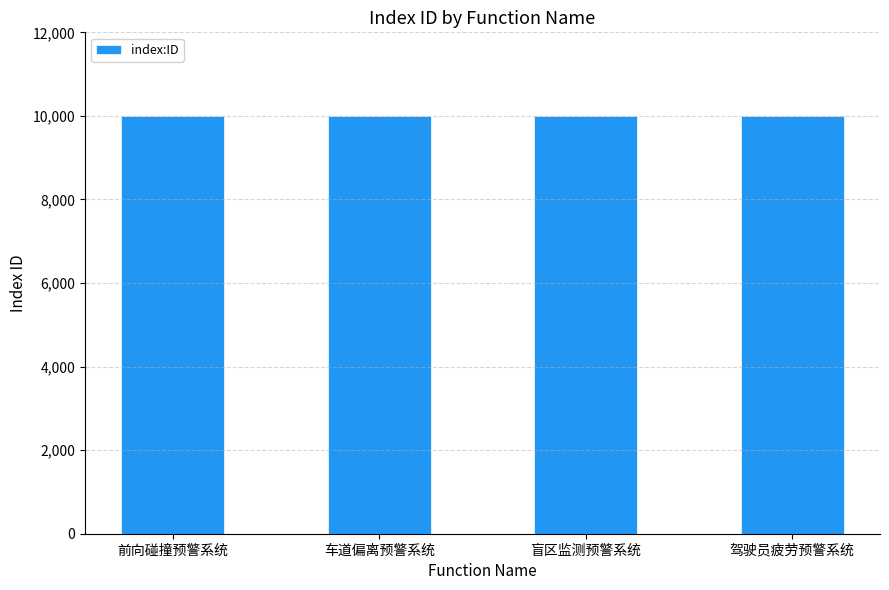

True or false: the data shows 10002 at 车道偏离预警系统.

True